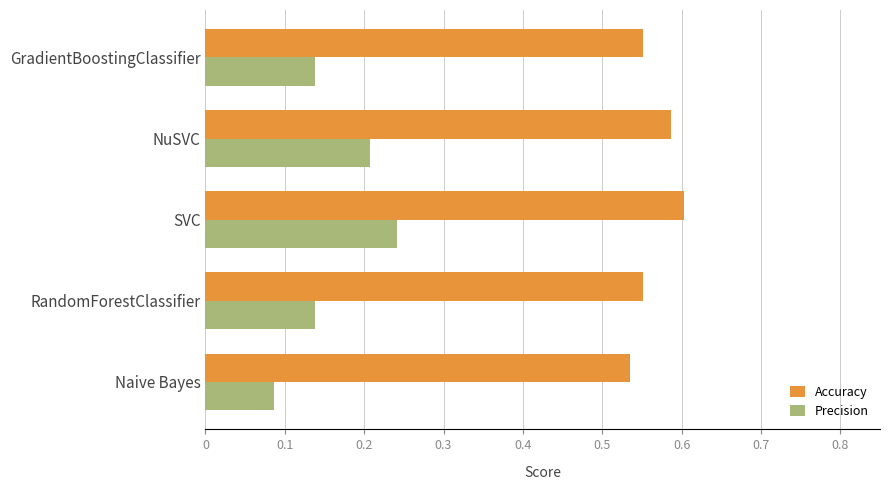

What is the sum of all Accuracy values?

2.8